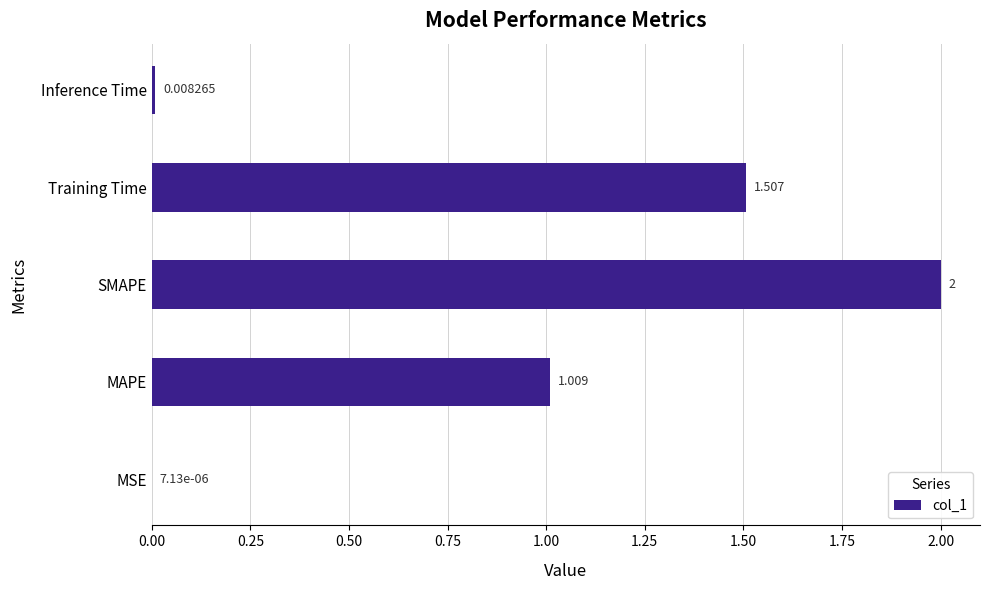

Where is the data nearest to the value 1?

MAPE